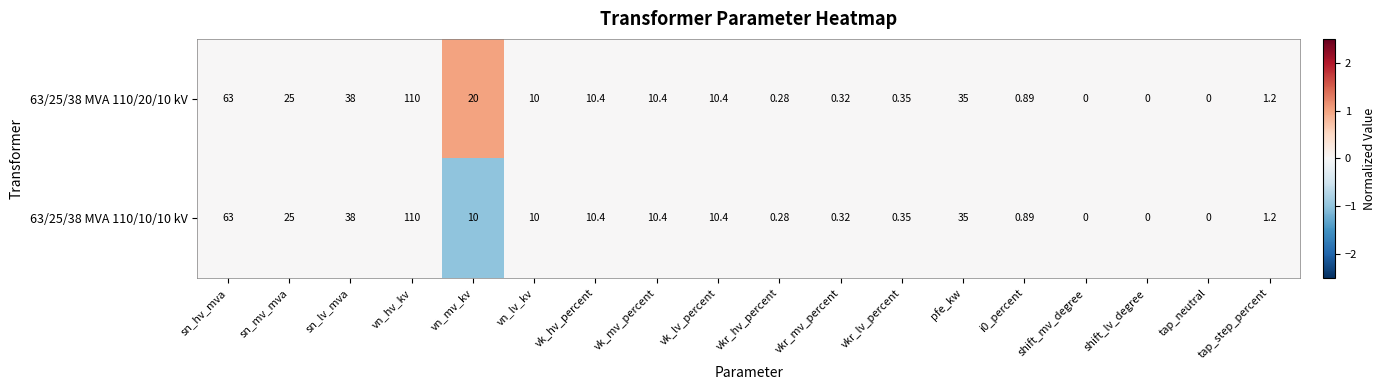

Which category has the highest value across all series?

vn_hv_kv